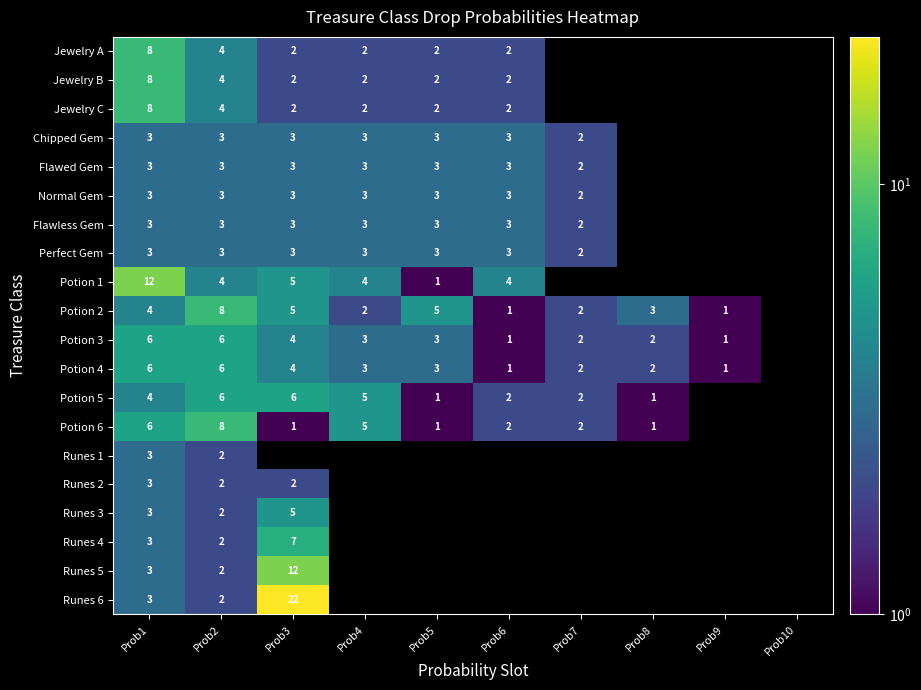

Is it true that Flawed Gem equals 3 at Prob6?

True